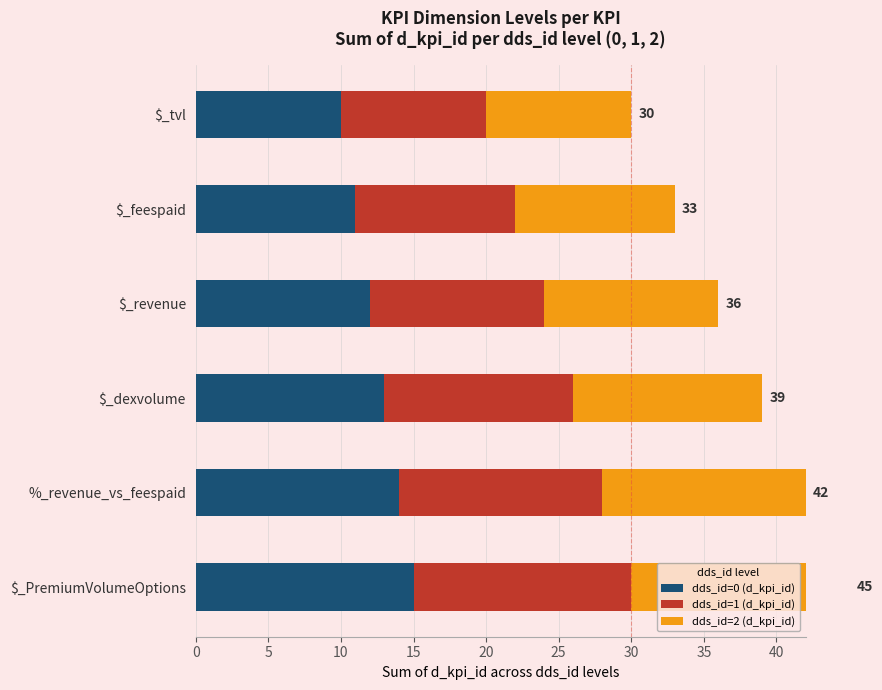

What is the difference between the maximum and second lowest values in the dds_id=1 (d_kpi_id) series?

4